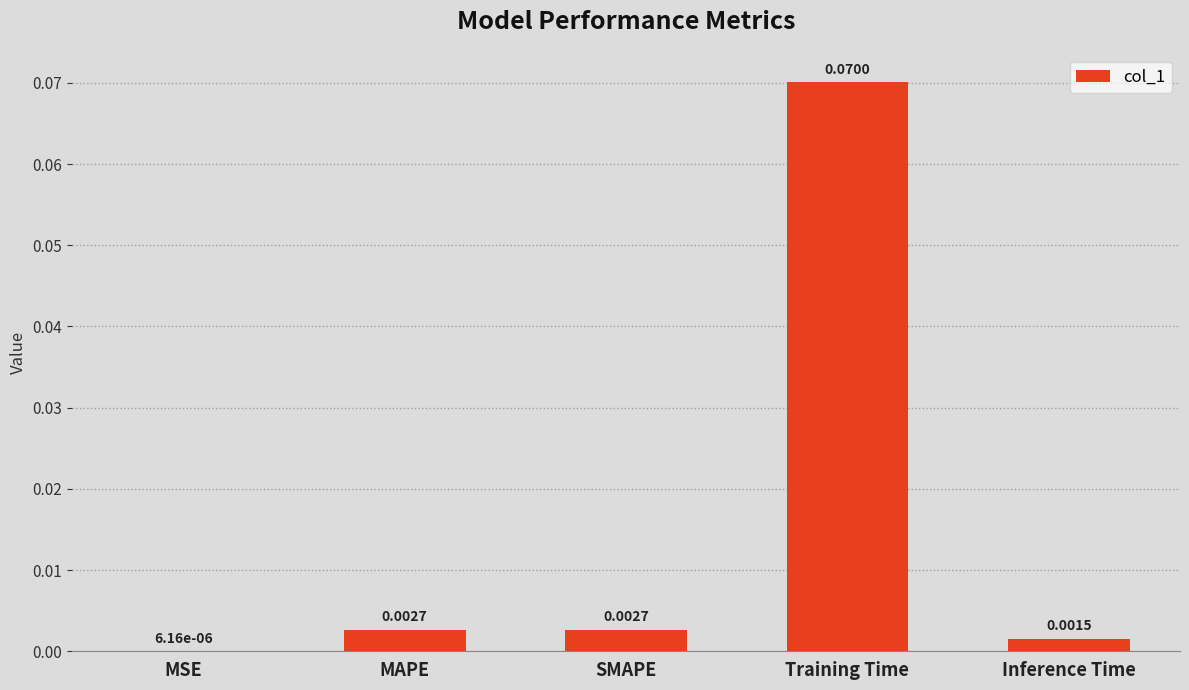

Does the chart contain stacked bars?

No